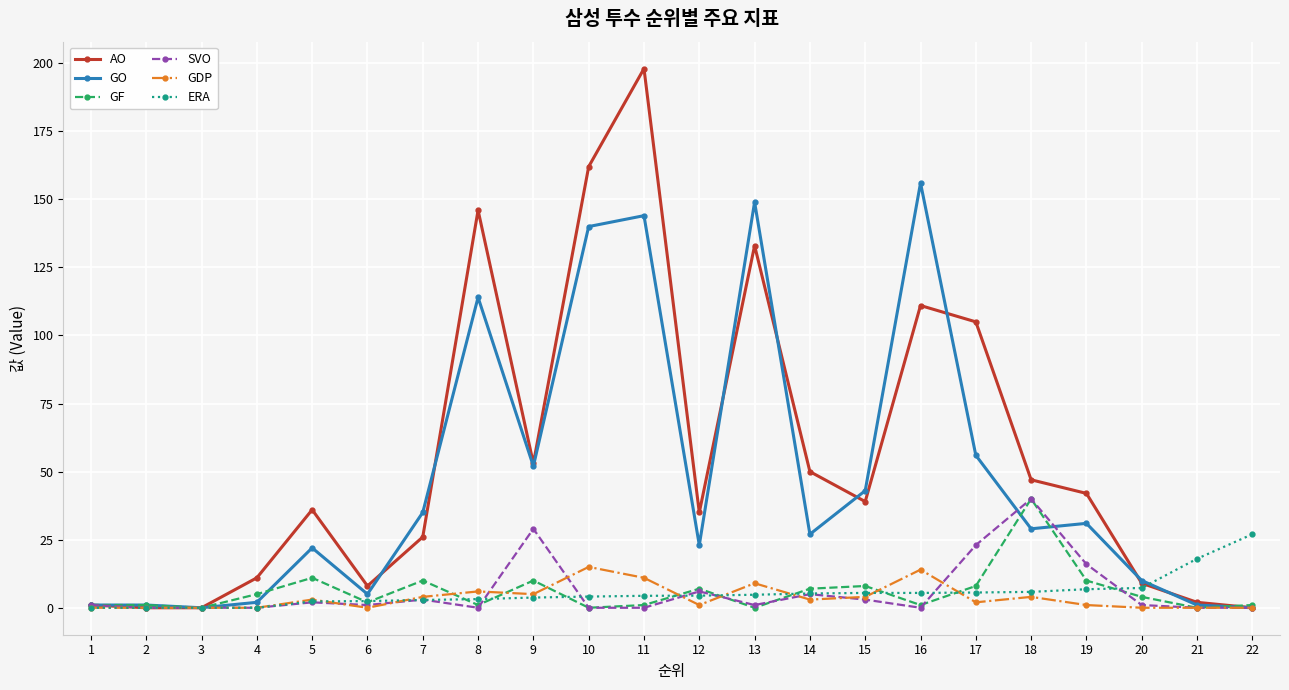

Which label corresponds to the largest value in the chart?

11